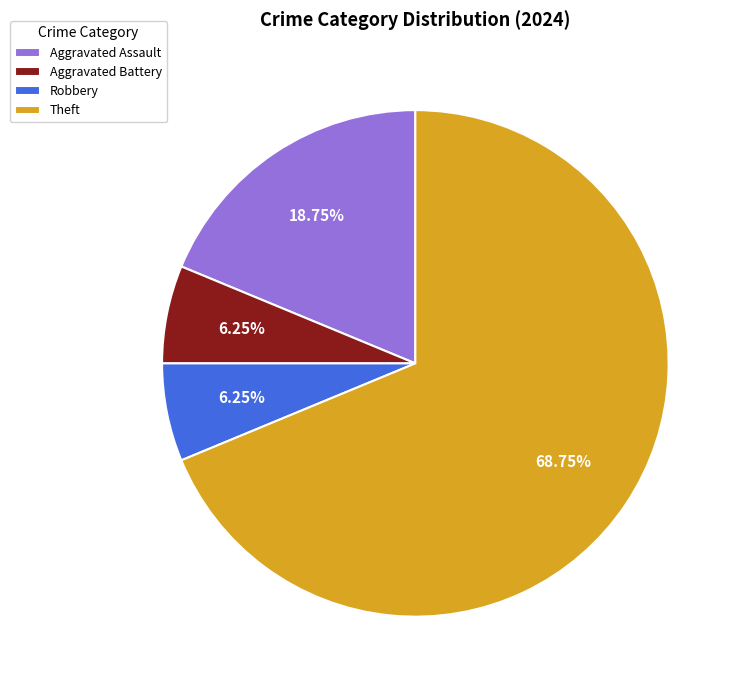

Does Theft account for over 50% of the chart?

Yes